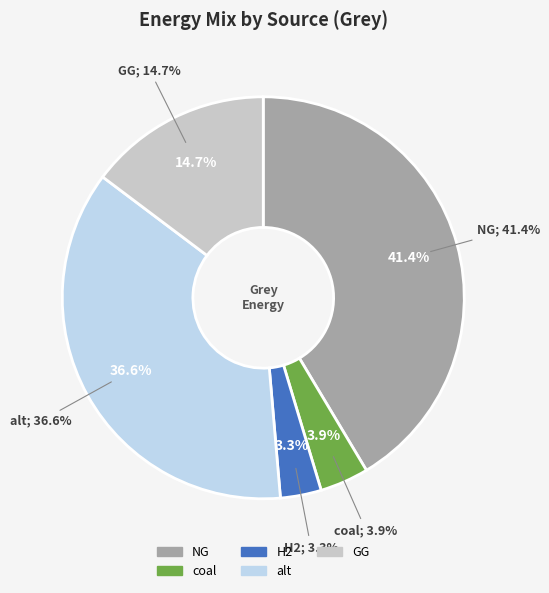

Does elec represent more than half of the total?

No